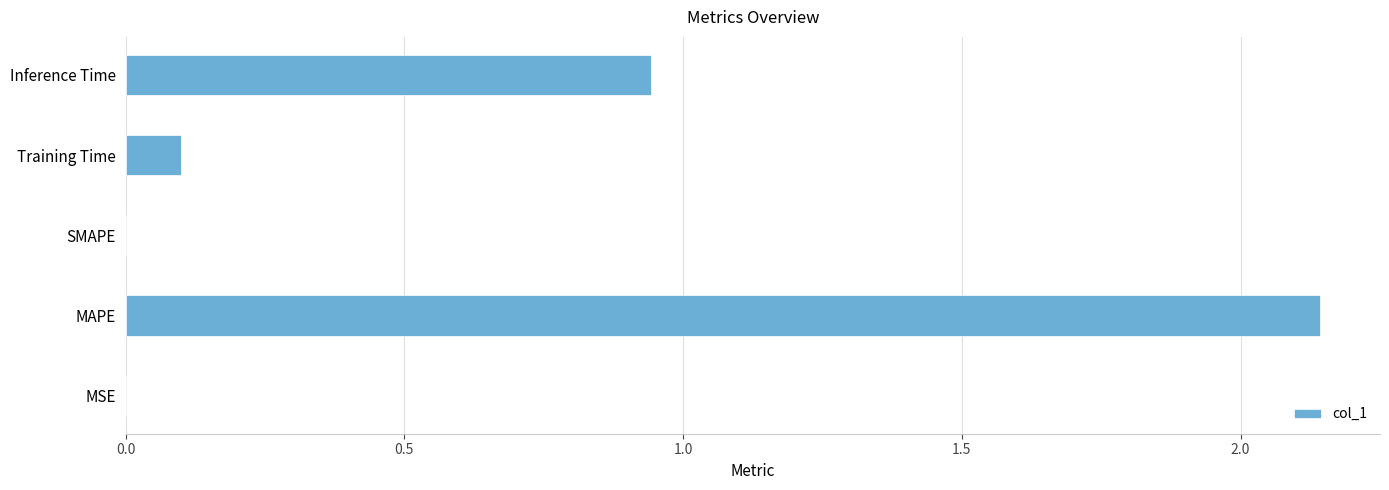

What is the sum of all values?

3.2